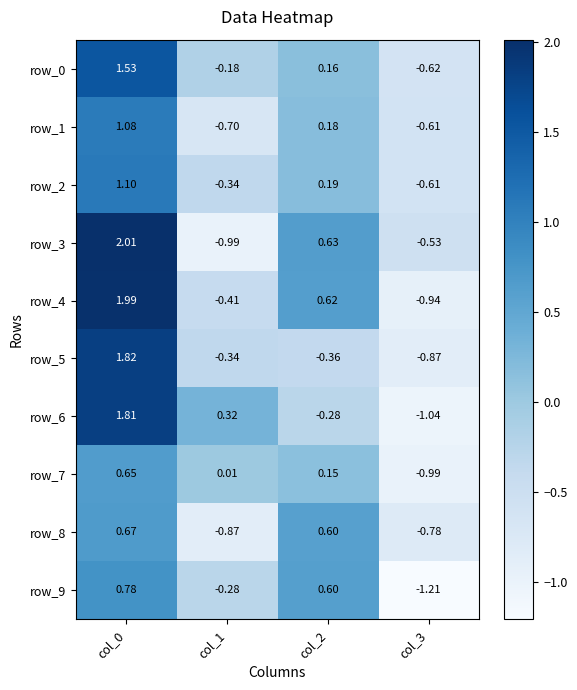

What is the highest value of the row_2 series?

1.1